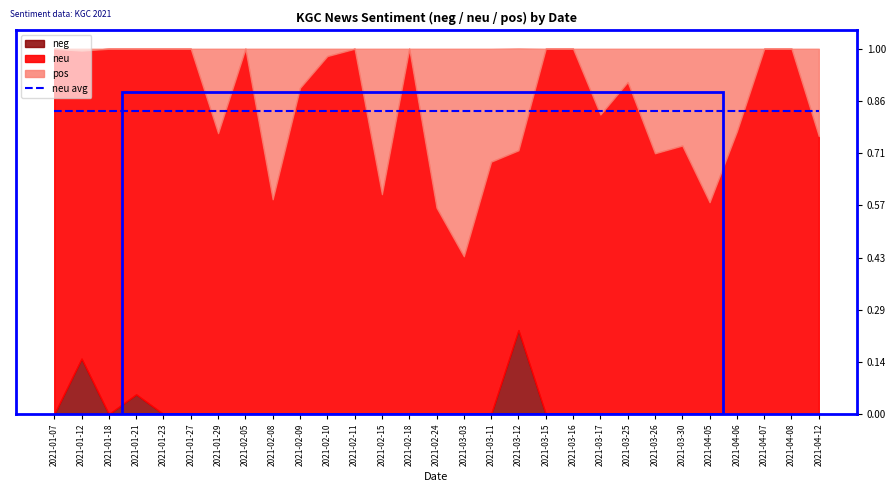

Reading left to right, extract all data points from this chart.

neg: 0.0	0.2	0.0	0.1	0.0	0.0	0.0	0.0	0.0	0.0	0.0	0.0	0.0	0.0	0.0	0.0	0.0	0.2	0.0	0.0	0.0	0.0	0.0	0.0	0.0	0.0	0.0	0.0	0.0
neu: 1.0	0.8	1.0	0.9	1.0	1.0	0.8	1.0	0.6	0.9	1.0	1.0	0.6	1.0	0.6	0.4	0.7	0.5	1.0	1.0	0.8	0.9	0.7	0.7	0.6	0.8	1.0	1.0	0.8
pos: 0.0	0.0	0.0	0.0	0.0	0.0	0.2	0.0	0.4	0.1	0.0	0.0	0.4	0.0	0.4	0.6	0.3	0.3	0.0	0.0	0.2	0.1	0.3	0.3	0.4	0.2	0.0	0.0	0.2